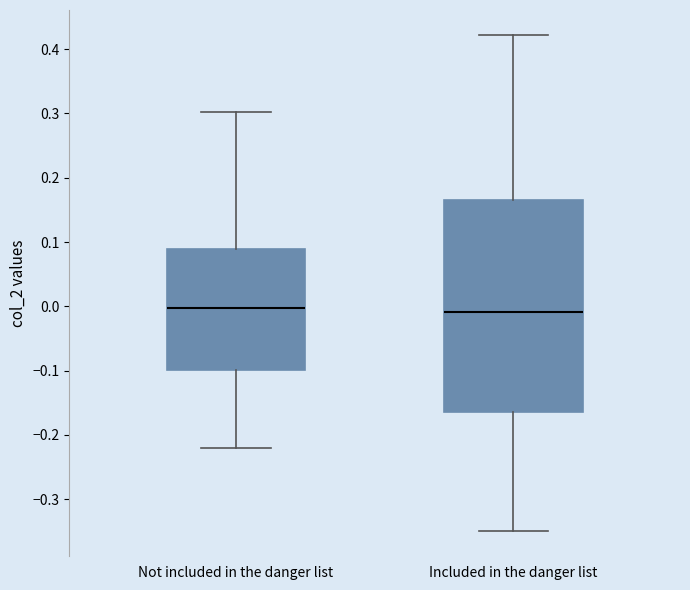

Reading left to right, read every box against the y-axis: the position of its median line, the range the box covers, and the ends of its whiskers. The values are not printed on the chart, so give them approximately, as read against the axis.

Not included in the danger list: median 0.00, box -0.10 to 0.09, whiskers -0.22 to 0.30
Included in the danger list: median -0.01, box -0.16 to 0.17, whiskers -0.35 to 0.42